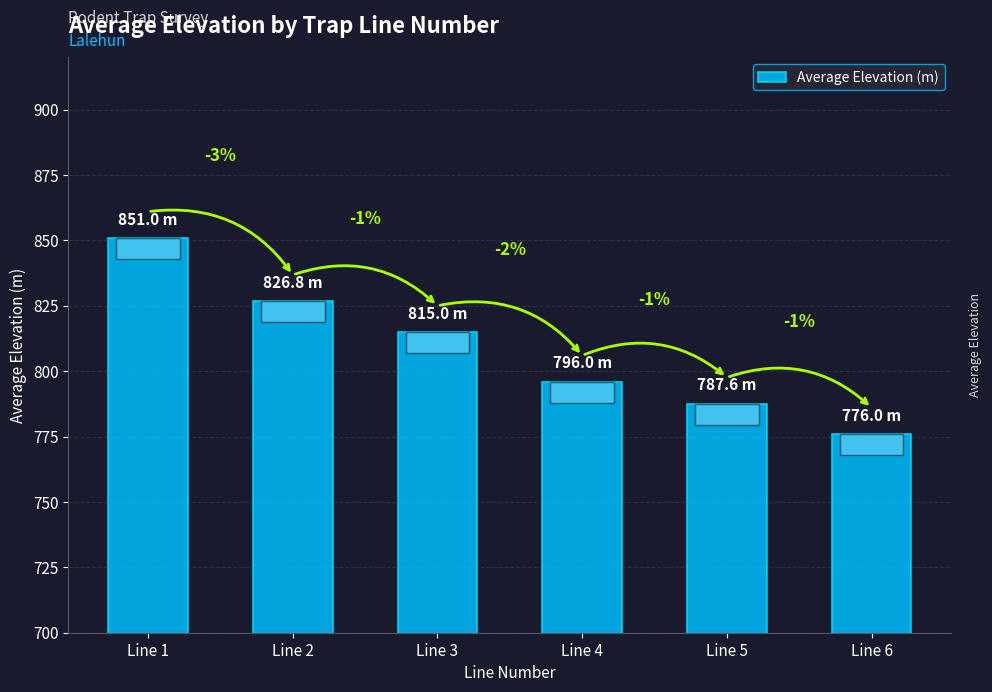

How many bars are there in total?

6